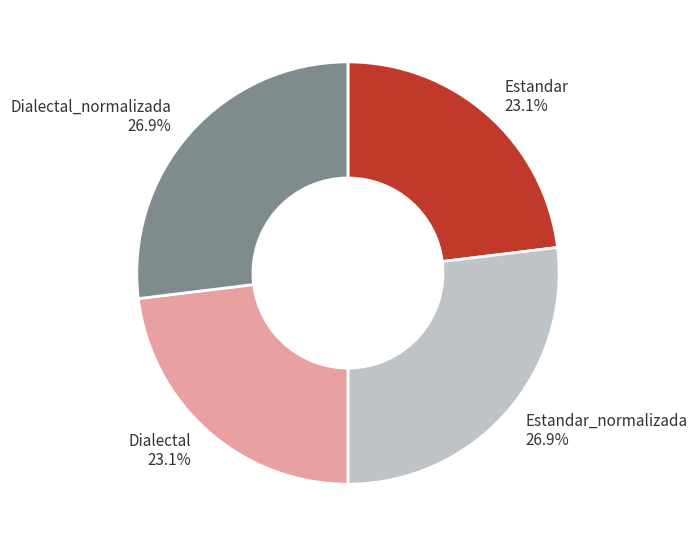

To the nearest percent, what is the average slice percentage?

25%